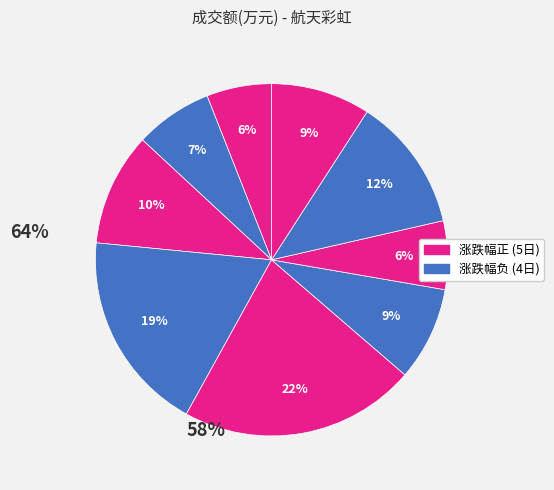

How many segments does this pie chart have?

9